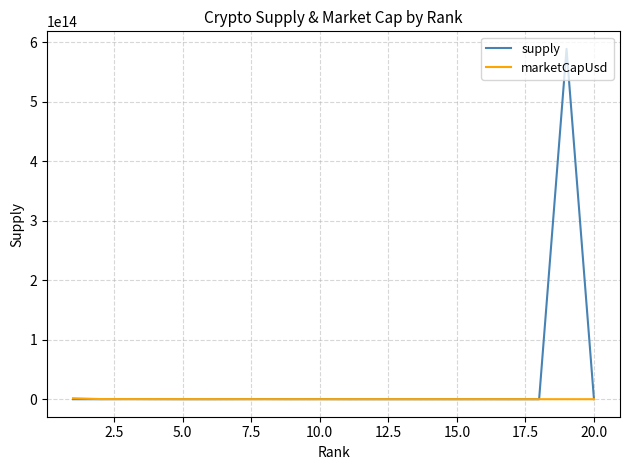

List the series in order of their overall mean, highest first.

supply, marketCapUsd